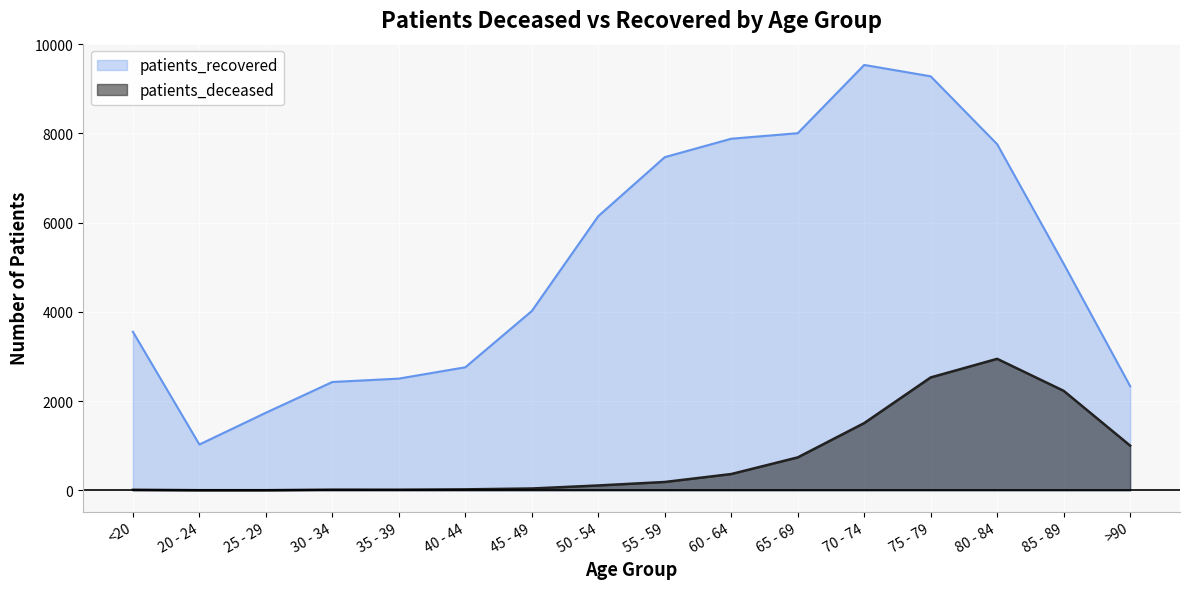

What is the maximum value shown in the chart?

9534